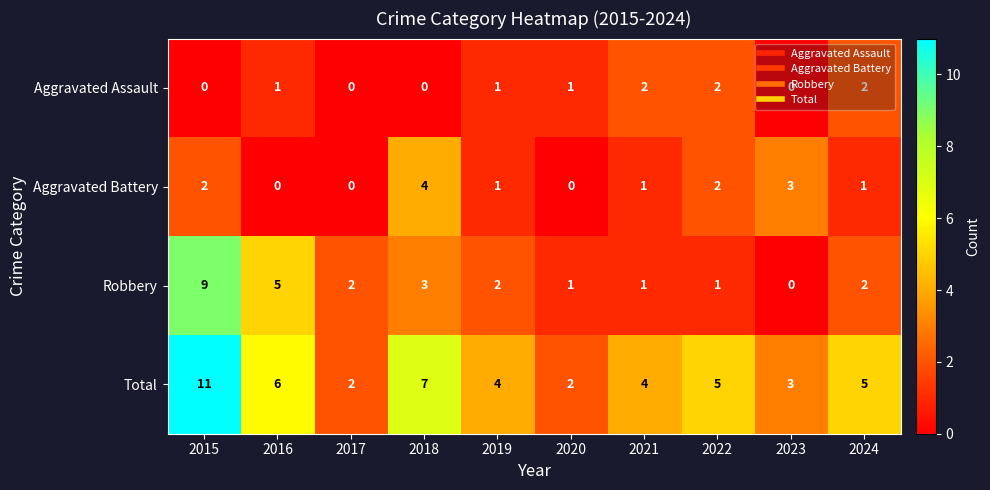

What is the maximum value shown in the chart?

11